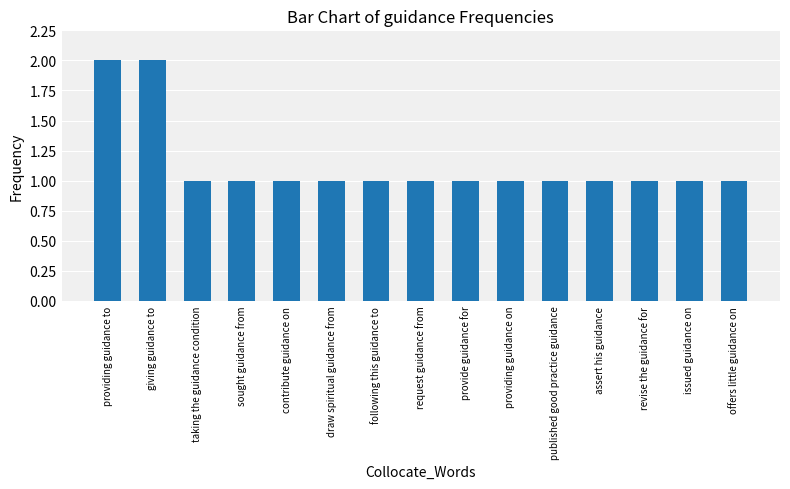

Is it true that the value at draw spiritual guidance from is 2?

False